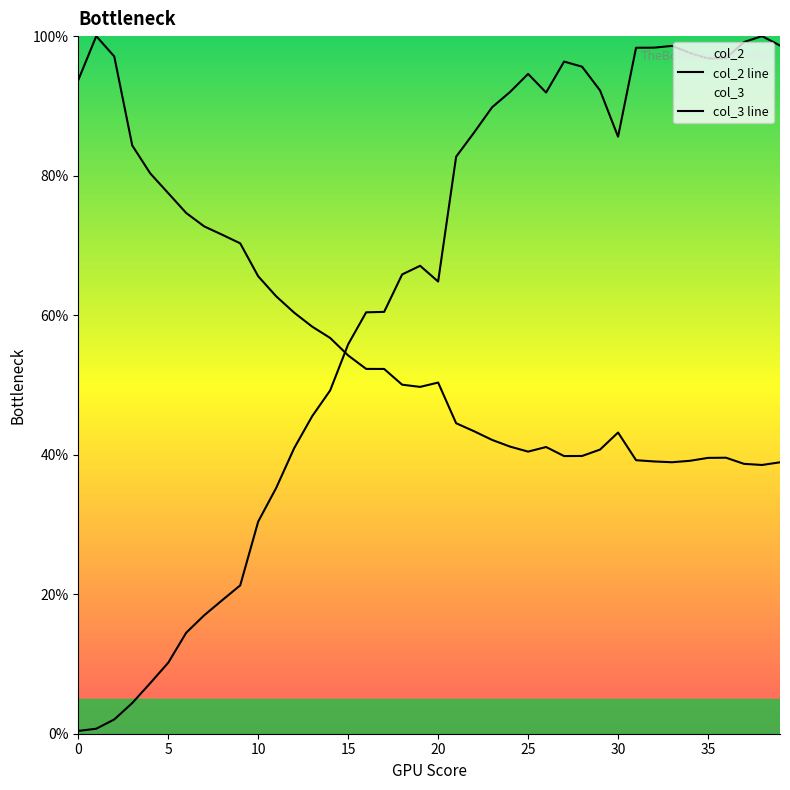

What is the value of the col_3 point at the 3rd from the left?

2.0